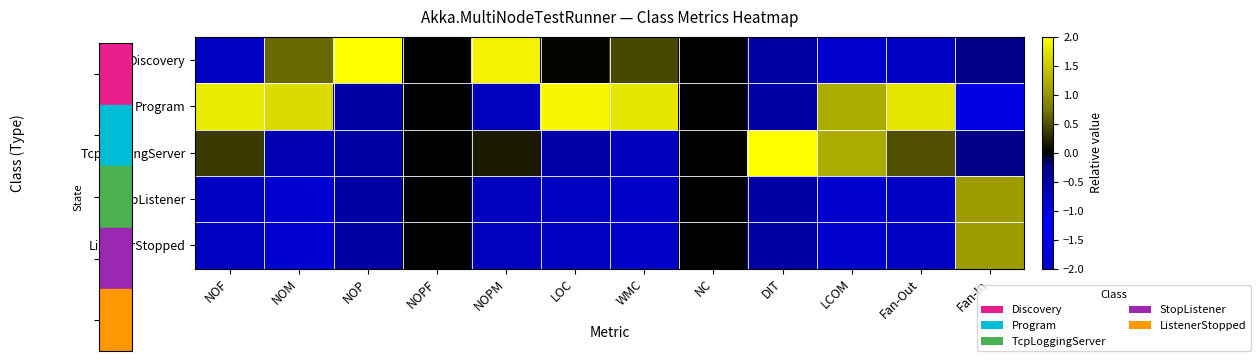

At Fan-Out, list the series in order from largest to smallest.

Program, TcpLoggingServer, Discovery, StopListener, ListenerStopped